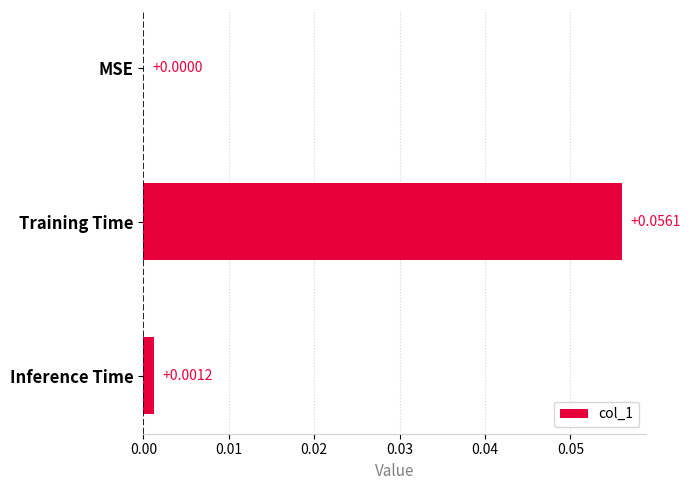

Between MSE and Training Time, which is larger?

Training Time